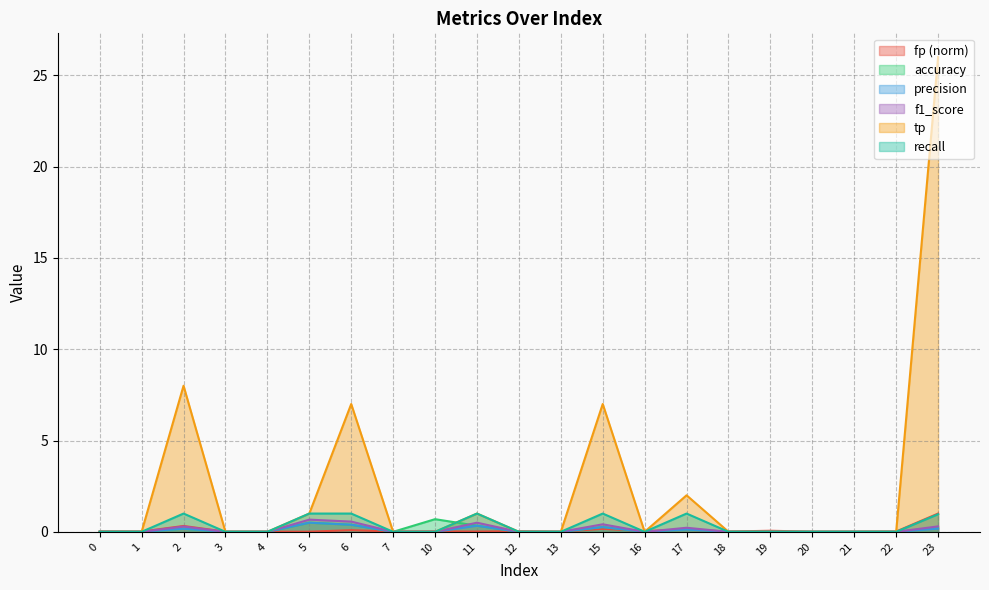

True or false: recall and f1_score intersect in this chart.

False